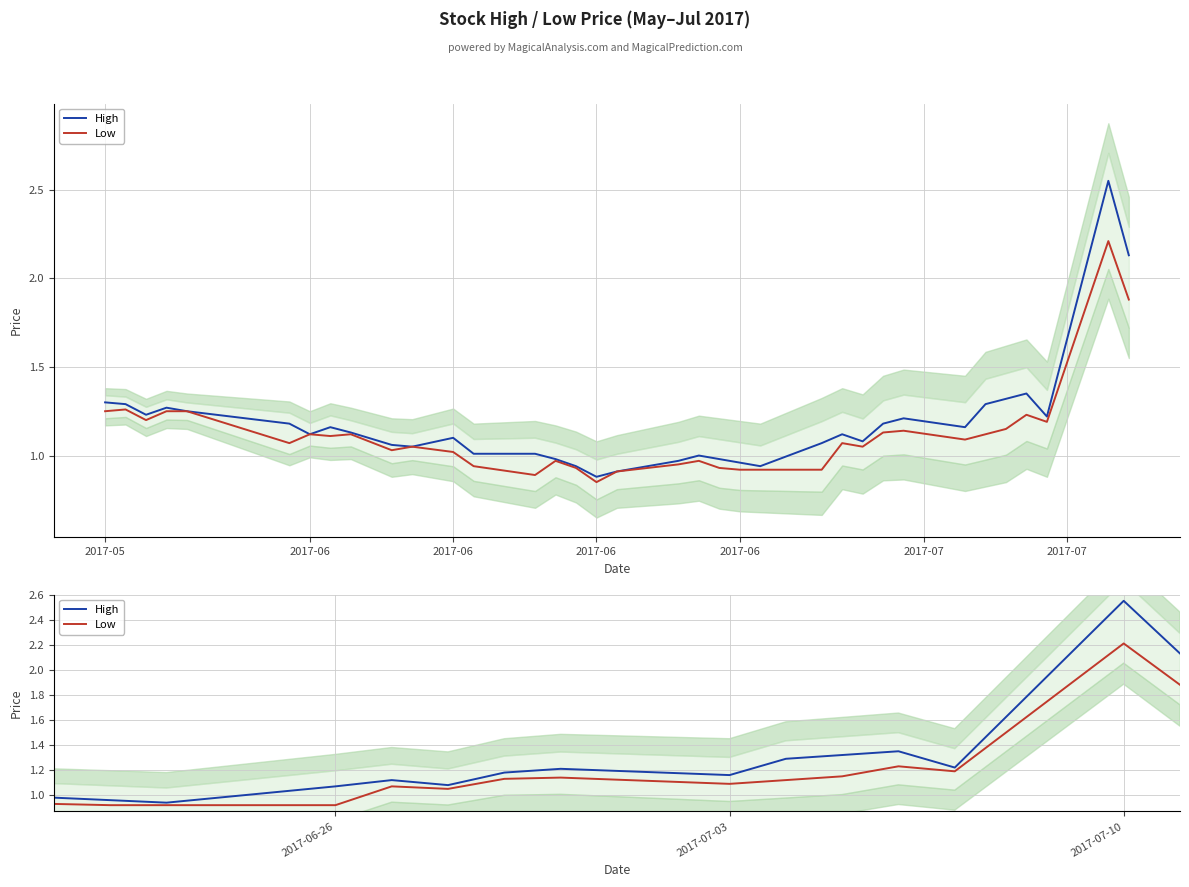

What are all the series names shown in the legend?

High, Low